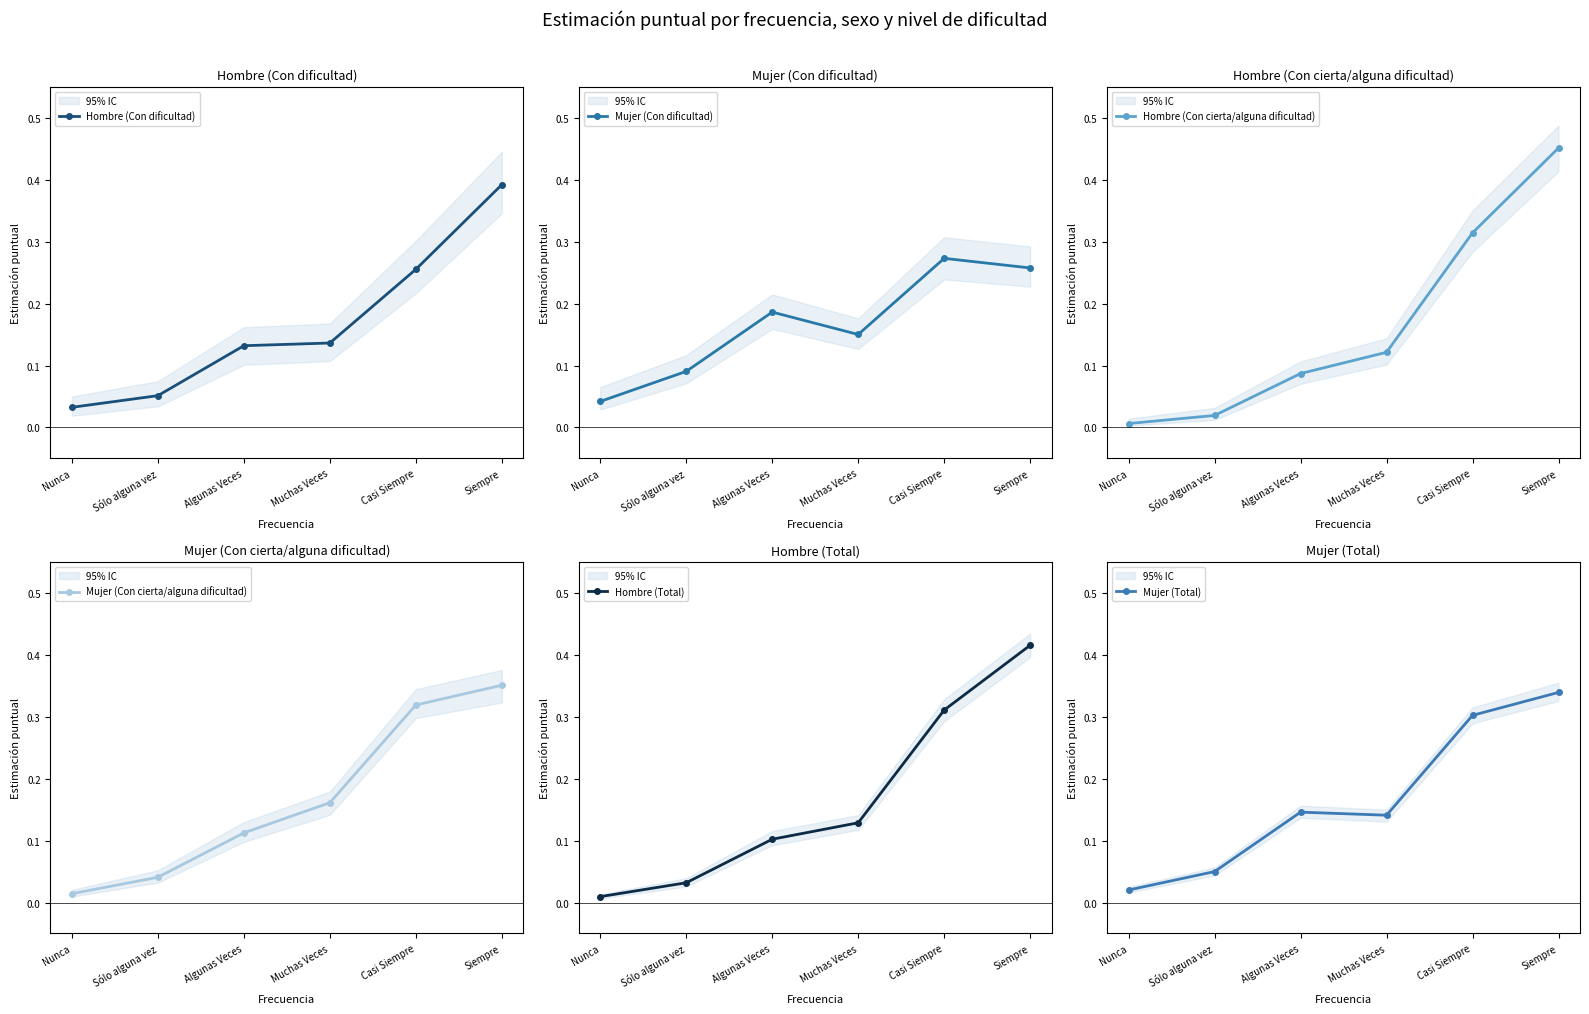

Rank the series by their maximum value, from lowest to highest.

Mujer (Con dificultad), Mujer (Total), Mujer (Con cierta/alguna dificultad), Hombre (Con dificultad), Hombre (Total), Hombre (Con cierta/alguna dificultad)